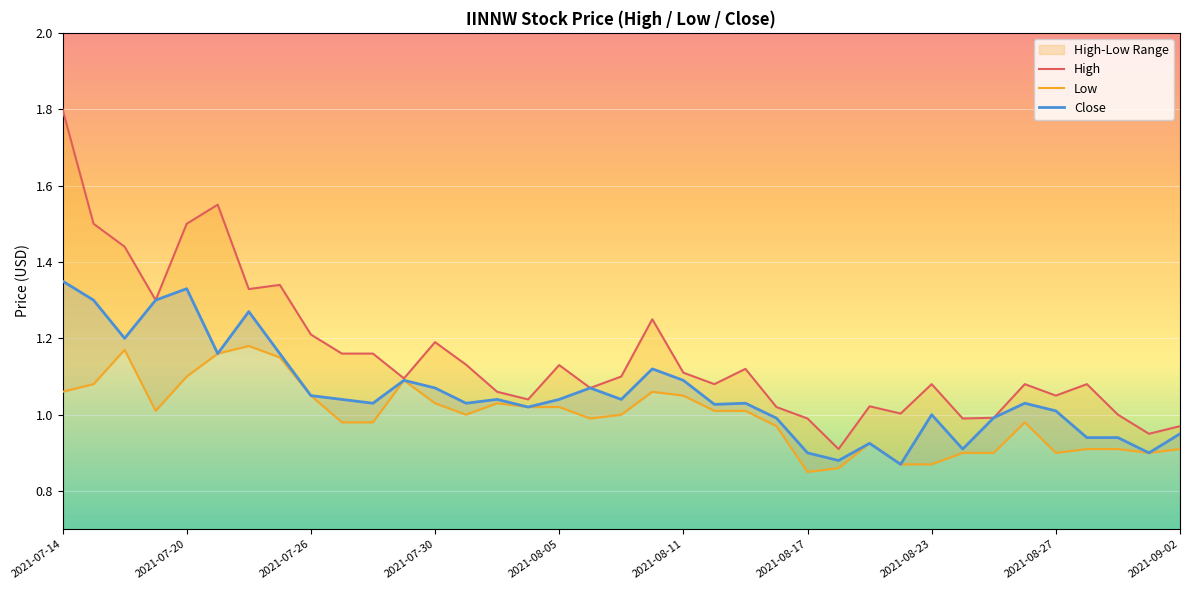

What are all the series names shown in the legend?

High, Low, Close